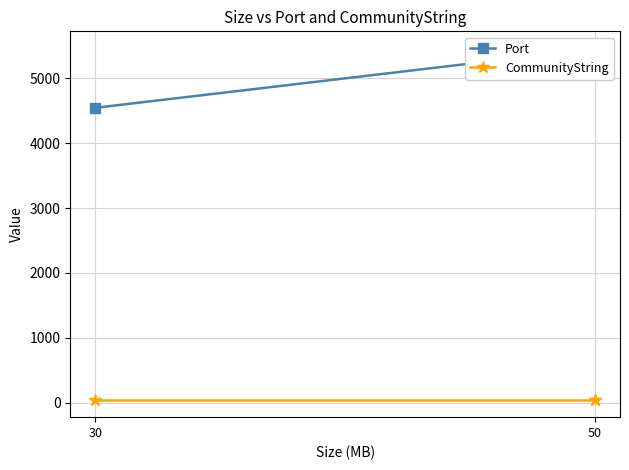

Which series has the largest total across all categories?

Port